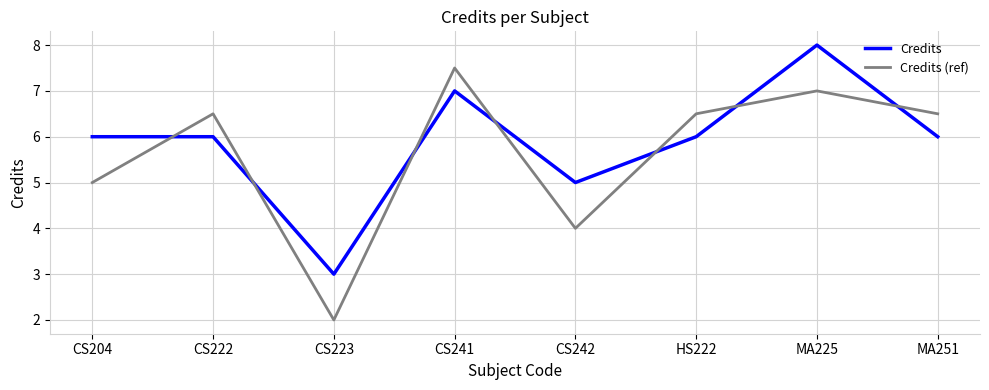

Does the chart display data point markers on the line(s)?

No